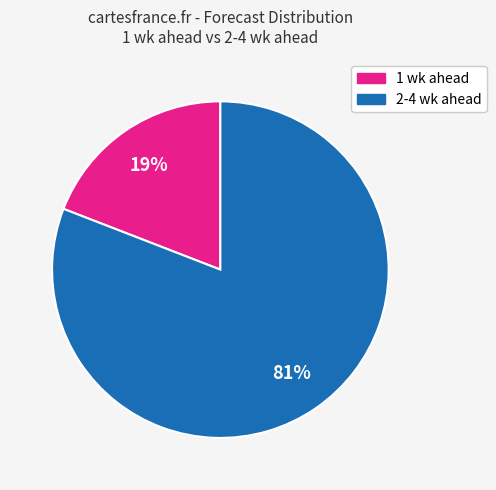

Is there a majority slice in this chart?

Yes